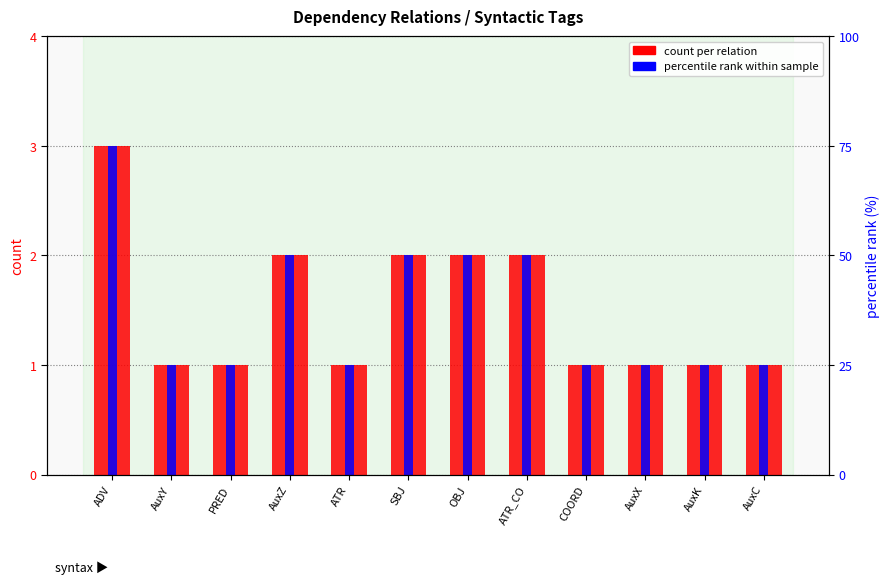

At which label is percentile rank within sample closest to 2?

AuxZ